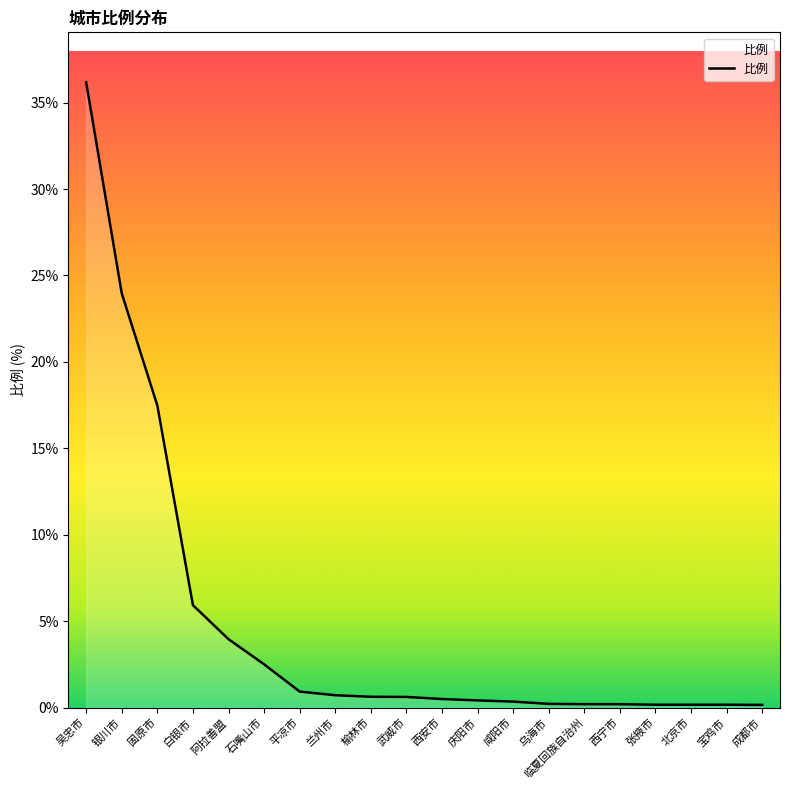

The value at 平凉市 is 0.9. True or false?

True